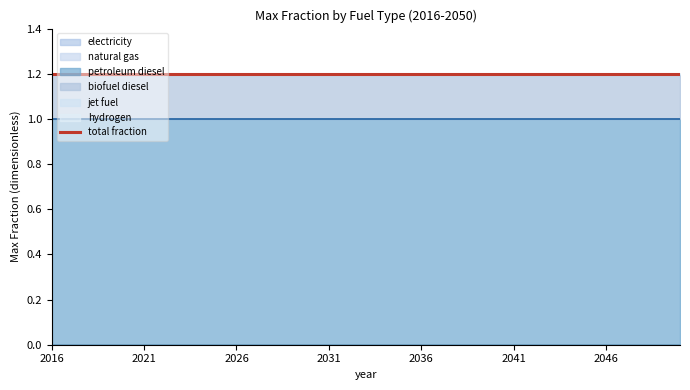

True or false: biofuel diesel and petroleum diesel cross at least once.

False